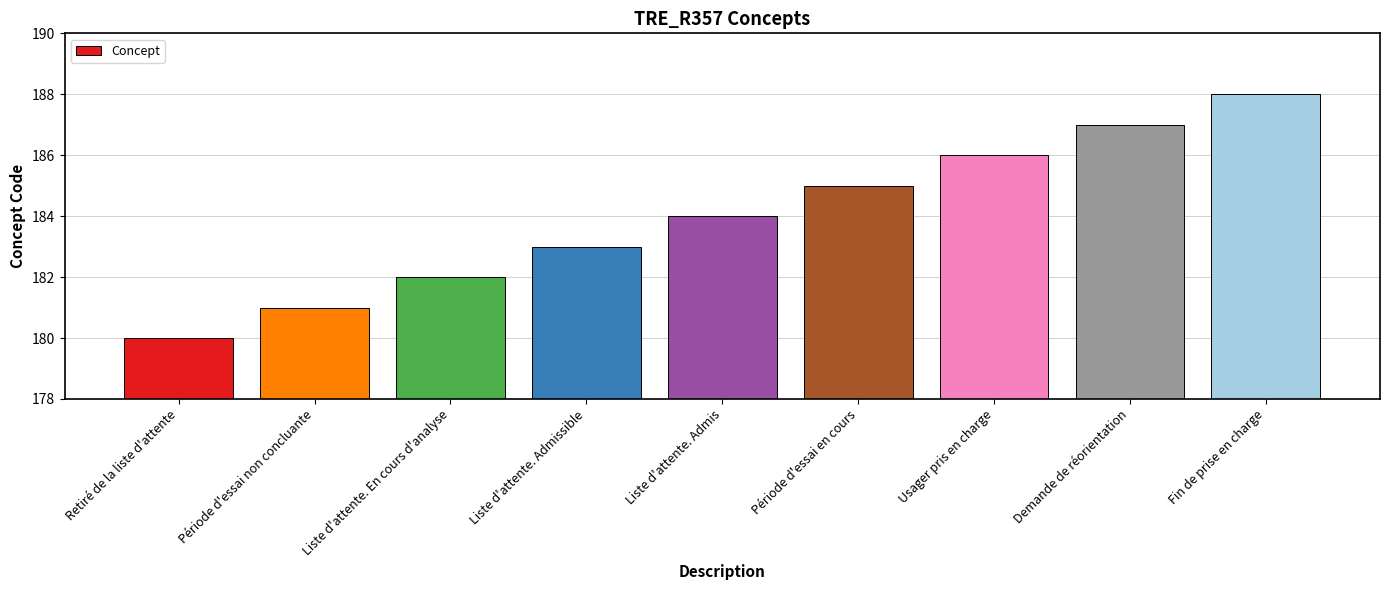

Is it true that the value at Période d'essai non concluante is 181?

True